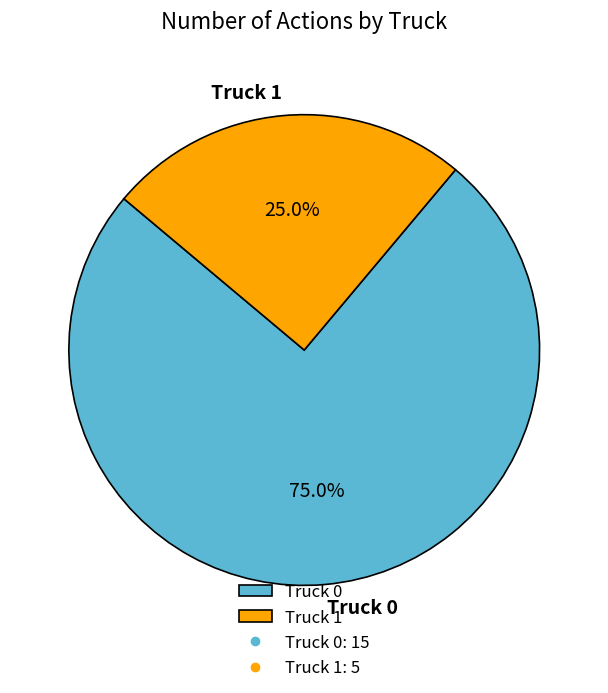

What percentage is the Truck 1 slice, to the nearest percent?

25%